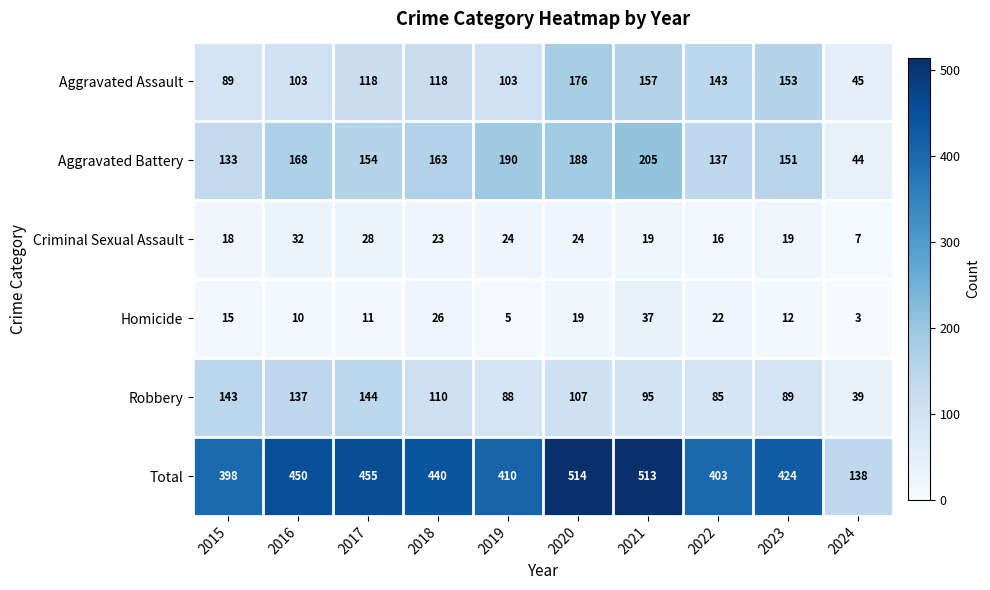

True or false: Aggravated Assault has a value of 143 at 2022.

True